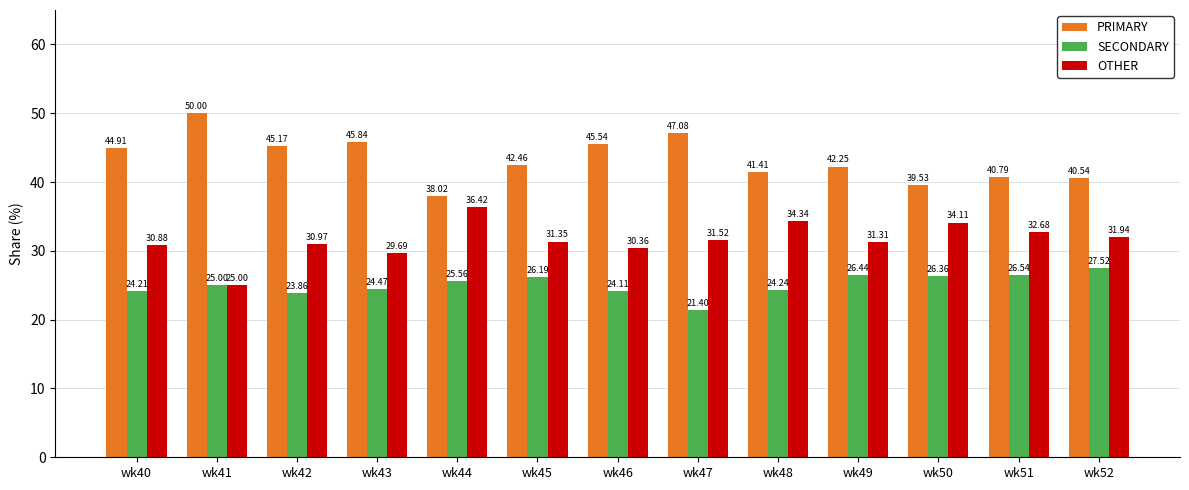

What is the spread (max minus min) of values at wk49?

15.8